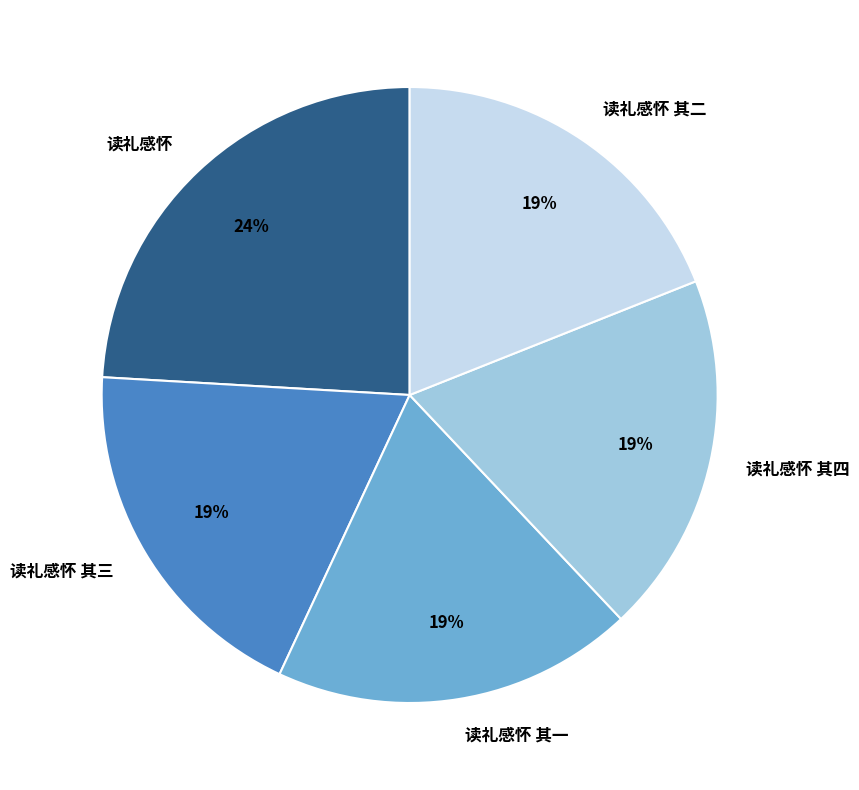

Is 读礼感怀 其二 the majority of the pie?

No